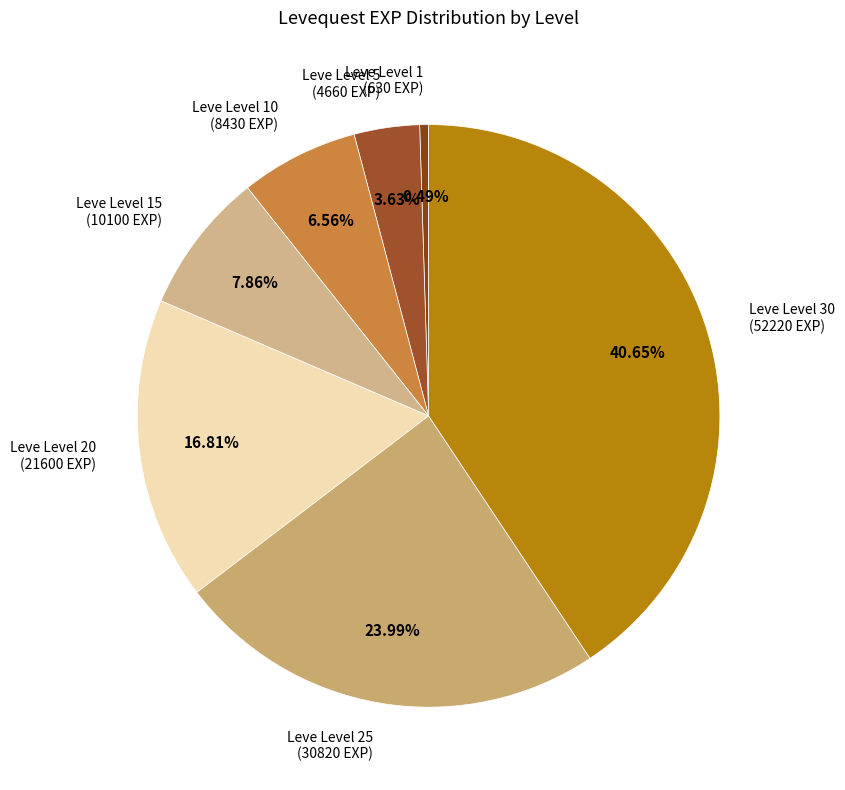

Is it true that Leve Level 10 is 20% of the pie?

False